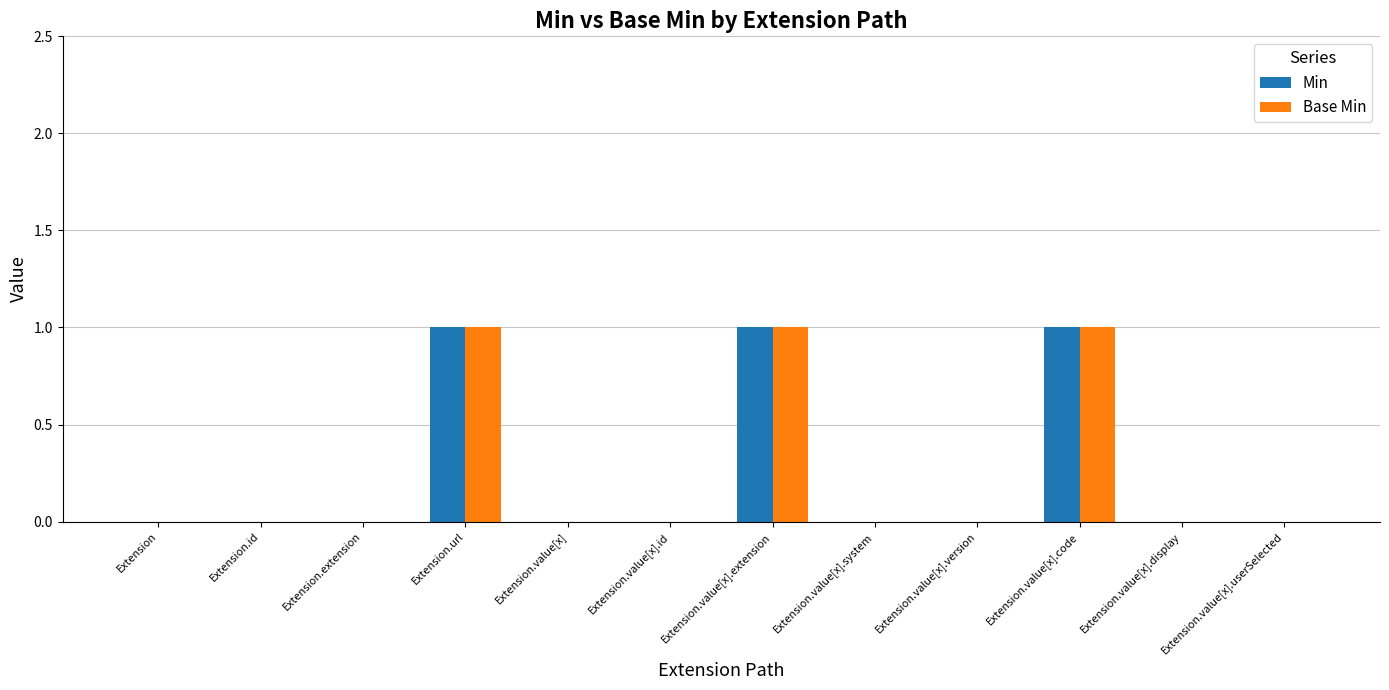

How many groups of bars are there?

12